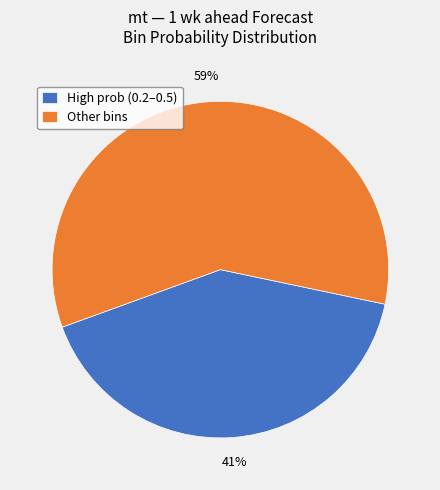

The High prob (0.2–0.5) slice represents 41% of the pie. True or false?

True